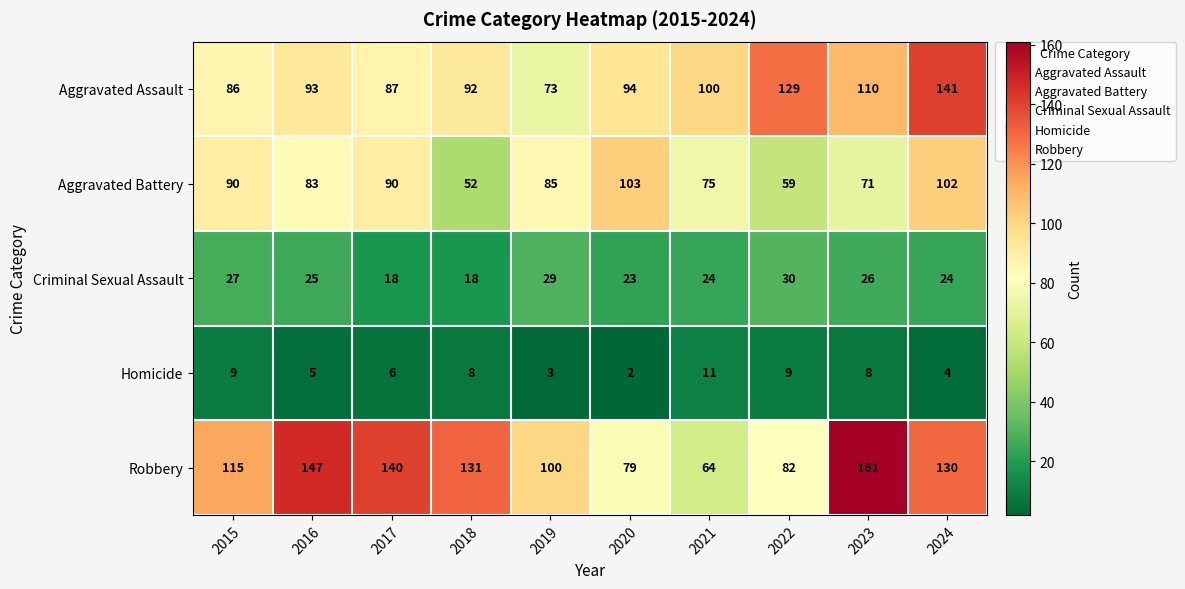

Which category has the highest value across all series?

2023